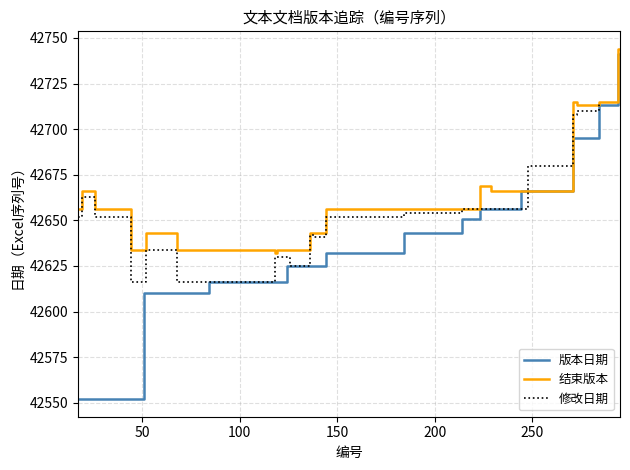

Where is the first local maximum for 结束版本?

19